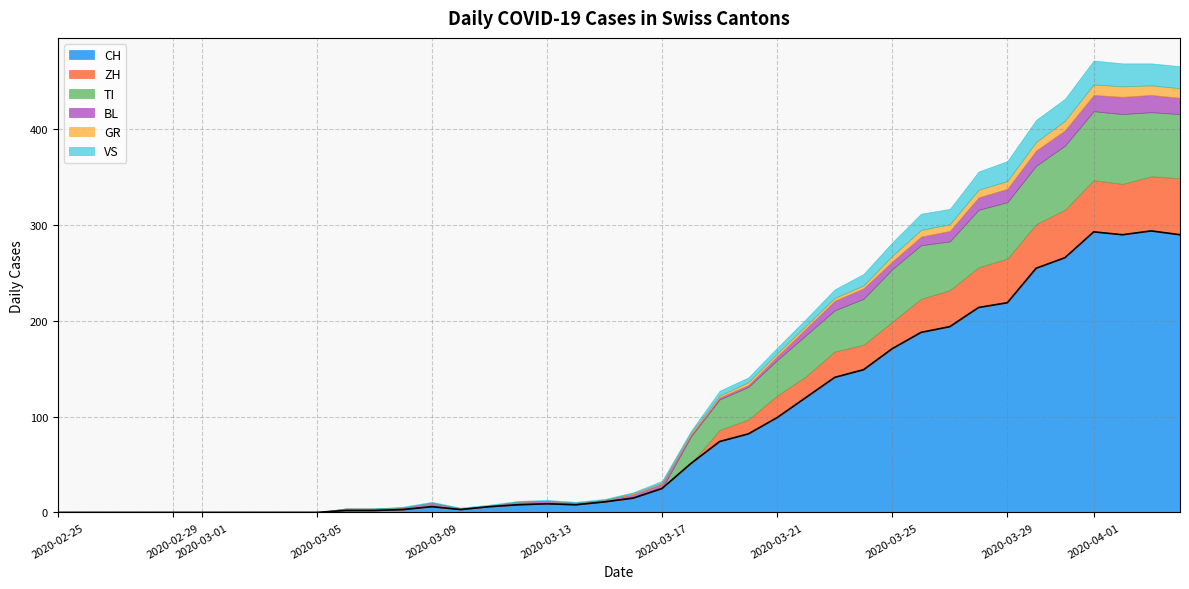

Rank the series by their maximum value, from lowest to highest.

GR, BL, VS, ZH, TI, CH